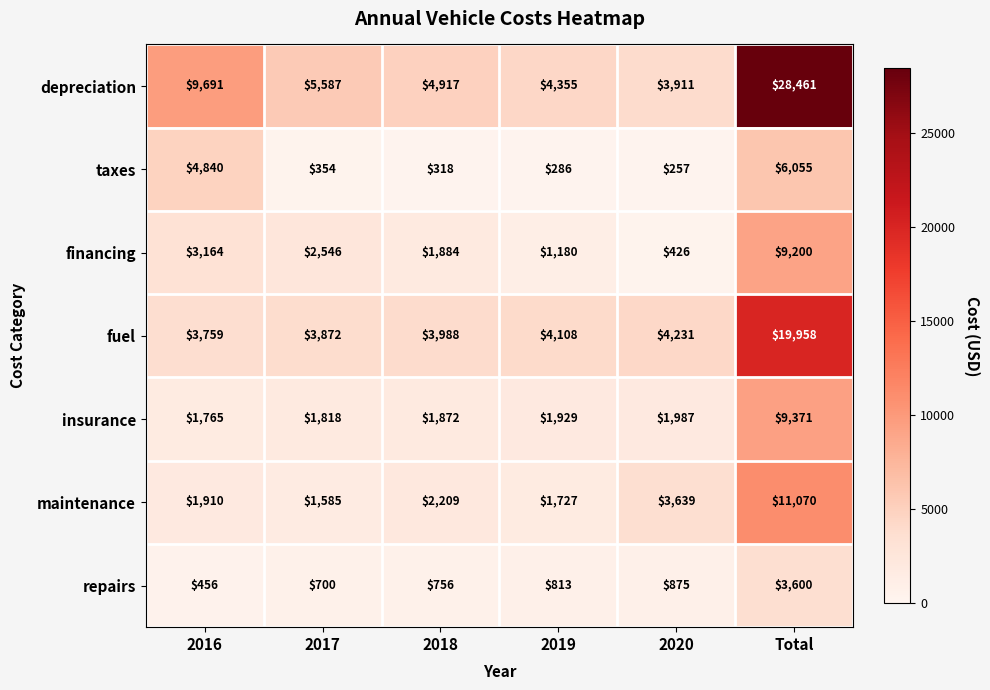

At which label is depreciation closest to 16186?

2016